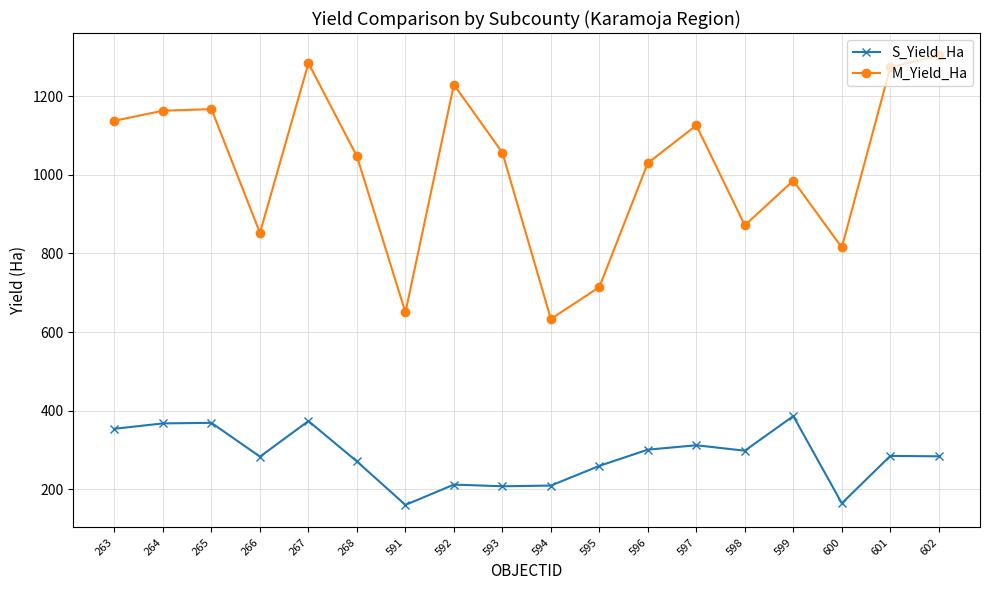

What is the minimum value shown in the chart?

160.6